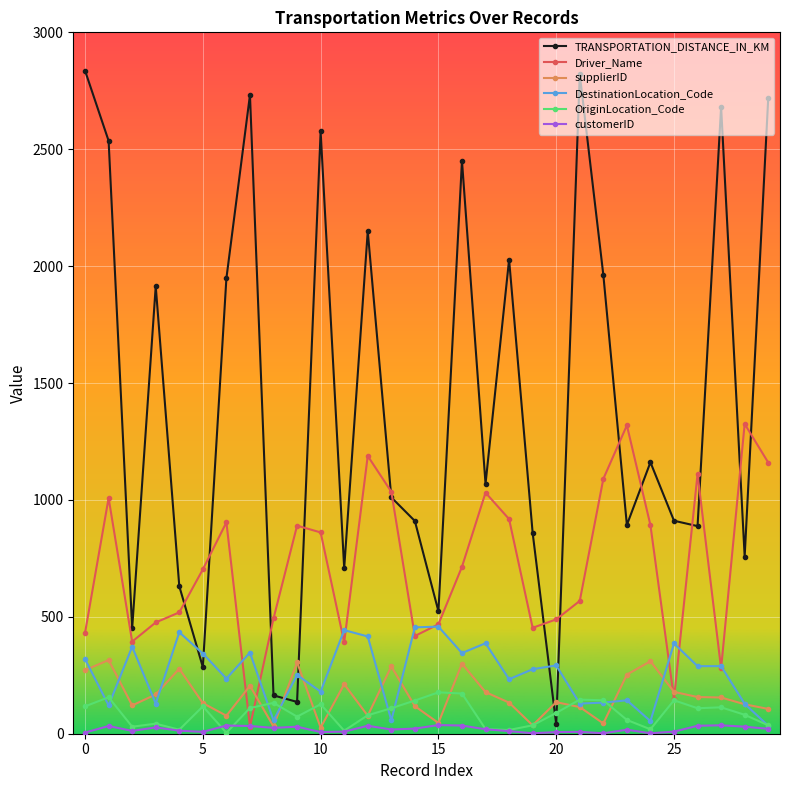

Which series has the widest spread of values?

TRANSPORTATION_DISTANCE_IN_KM